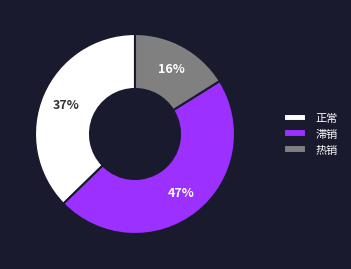

To the nearest percent, what is the difference between the largest and smallest slice percentages?

31%